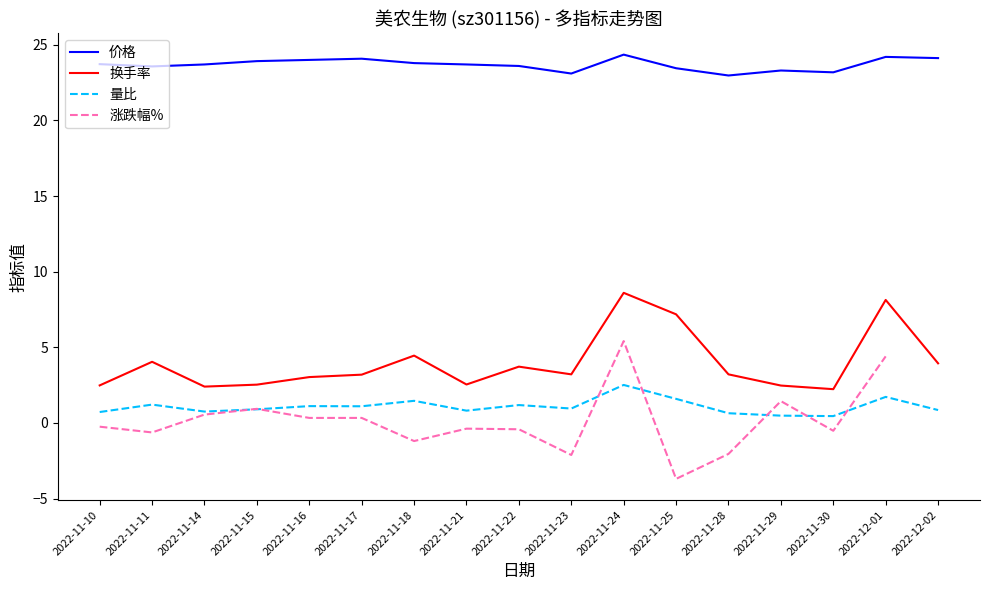

What is the difference between the highest and lowest values at 2022-11-23?

22.2